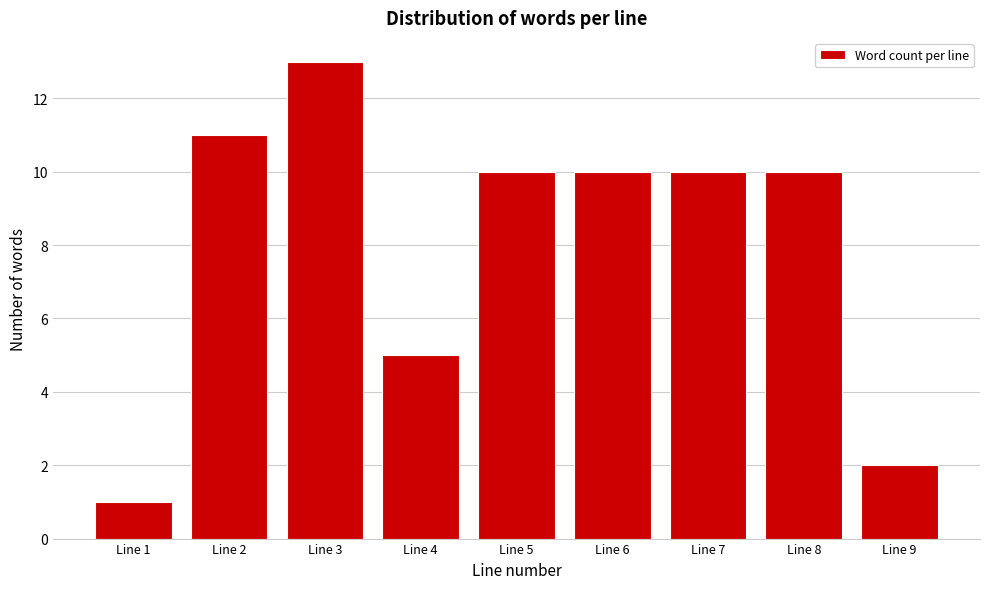

Reading left to right, what are all the values shown in this chart?

Line 1=1	Line 2=11	Line 3=13	Line 4=5	Line 5=10	Line 6=10	Line 7=10	Line 8=10	Line 9=2